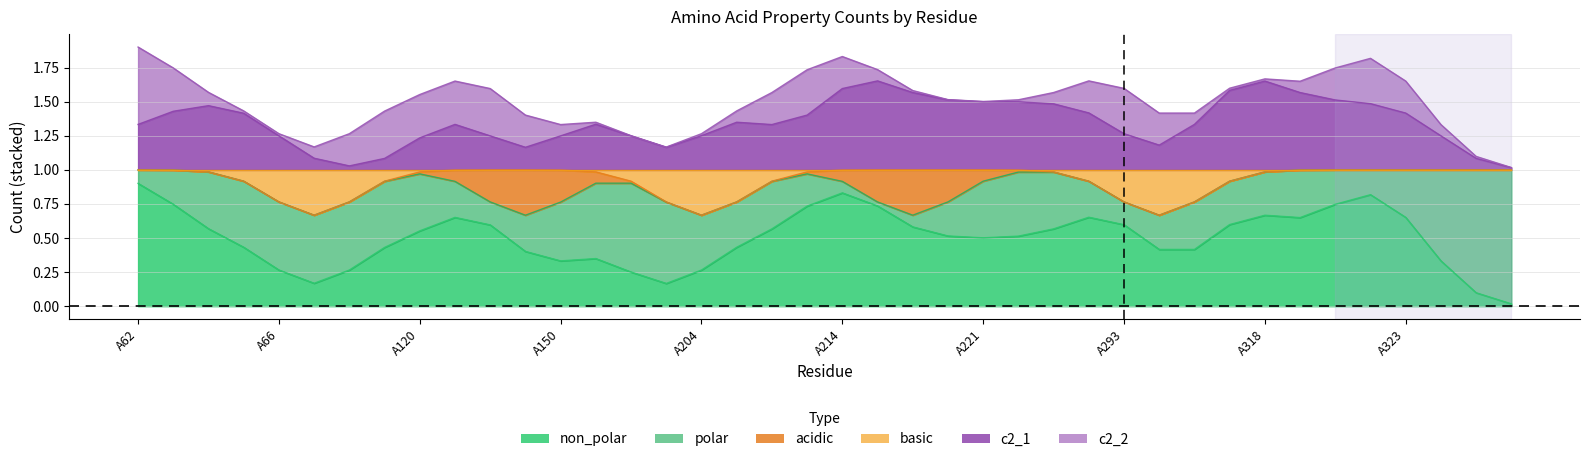

Does the chart display data point markers on the line(s)?

No